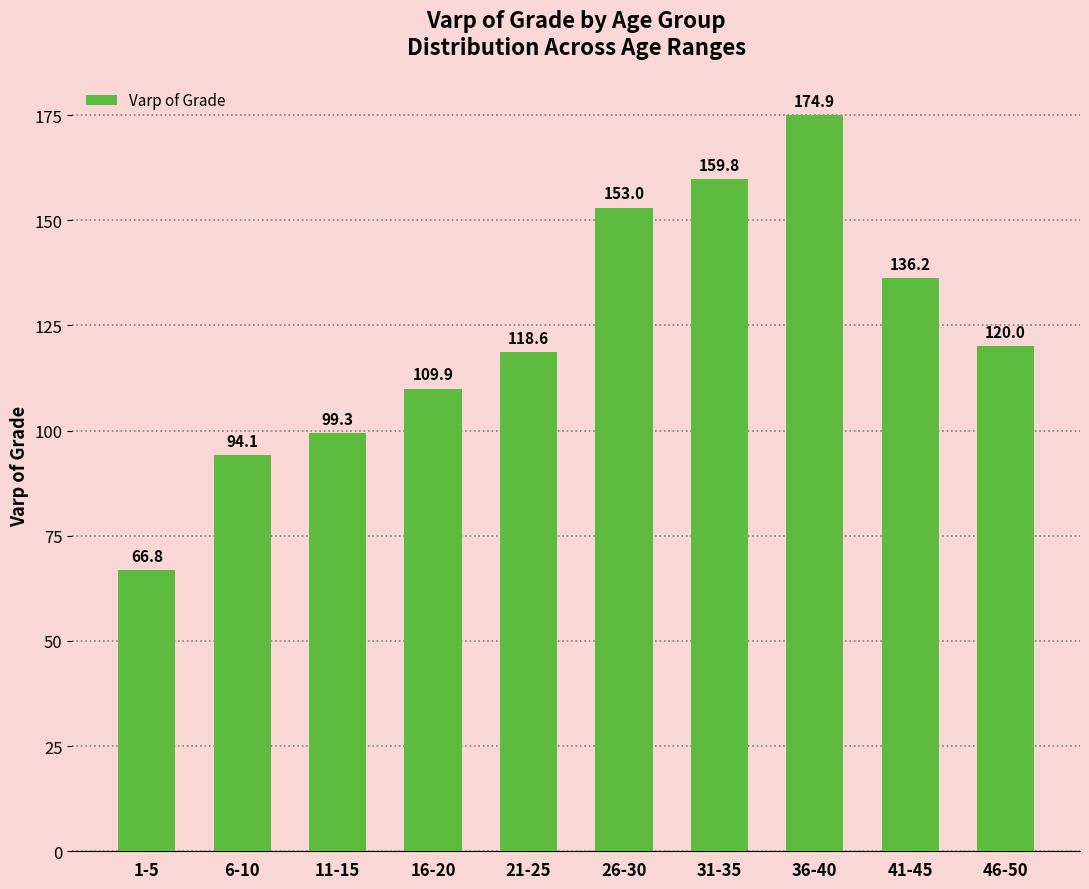

Reading left to right, transcribe all the data shown in this chart.

66.8	94.1	99.3	109.9	118.6	153.0	159.8	174.9	136.2	120.0